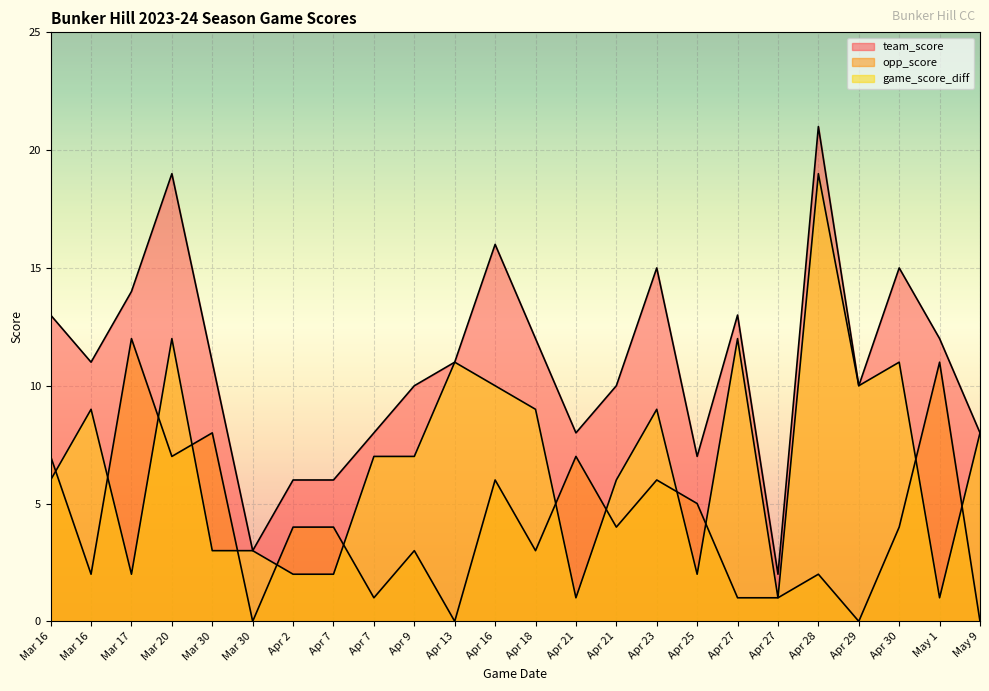

At Apr 27, list the series in order from smallest to largest.

opp_score, game_score_diff, team_score